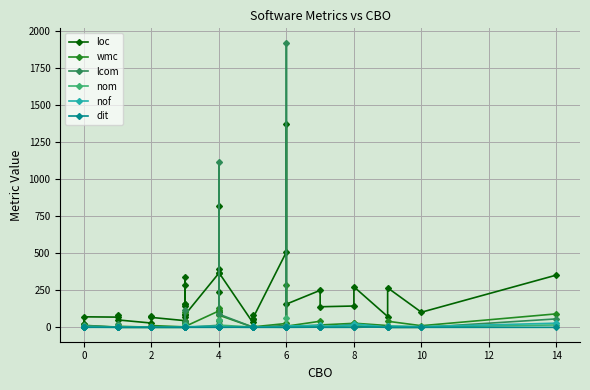

What value does the nom series have at 0, to the nearest 10?

10